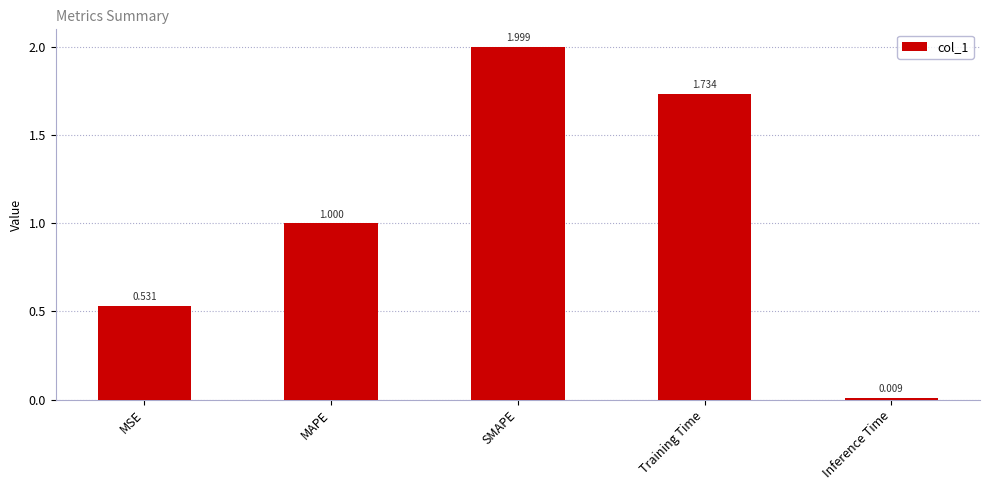

What is the greatest value displayed?

2.0